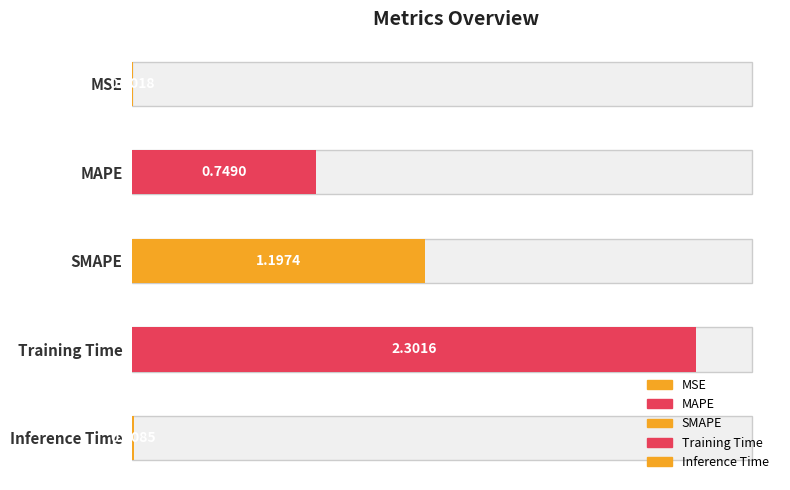

True or false: the data shows 0.0 at Inference Time.

True